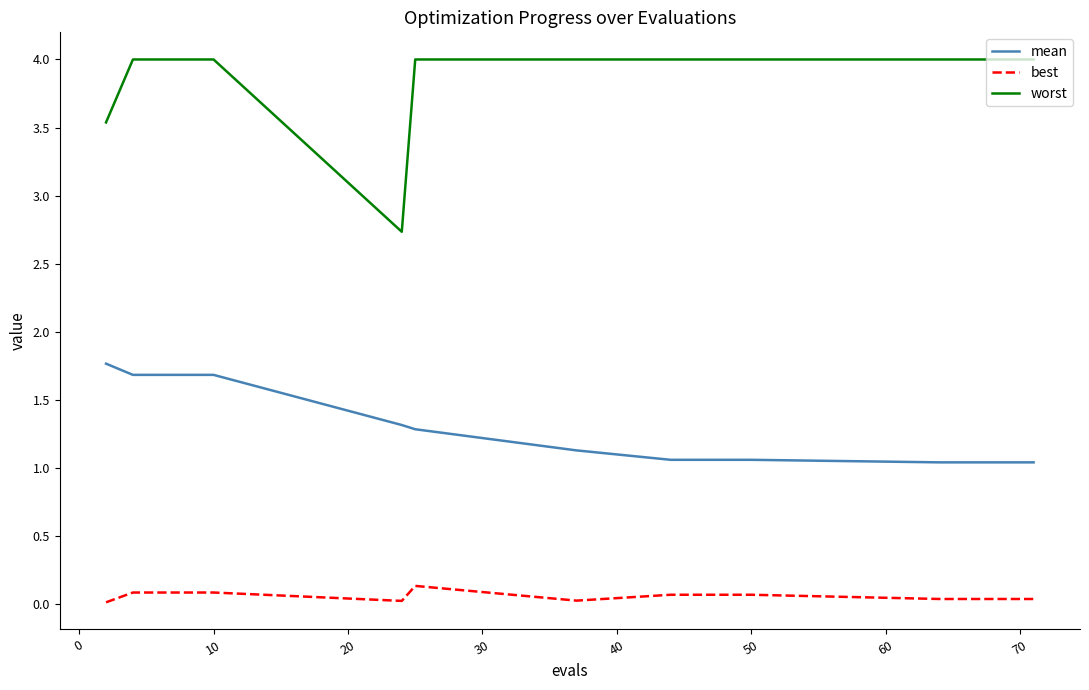

What are all the series names shown in the legend?

mean, best, worst